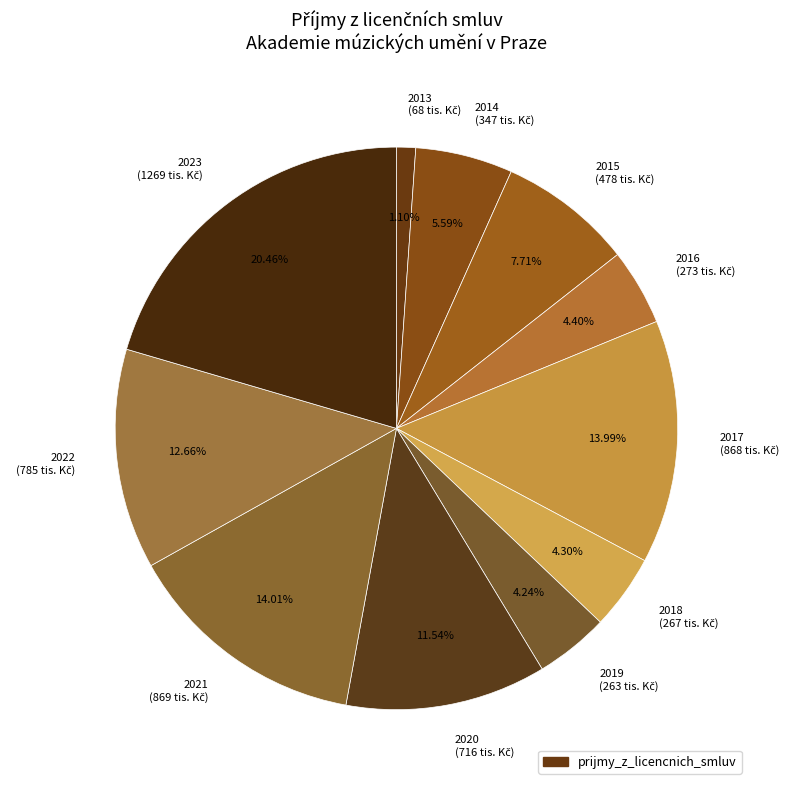

What is the largest slice in the pie chart?

2023